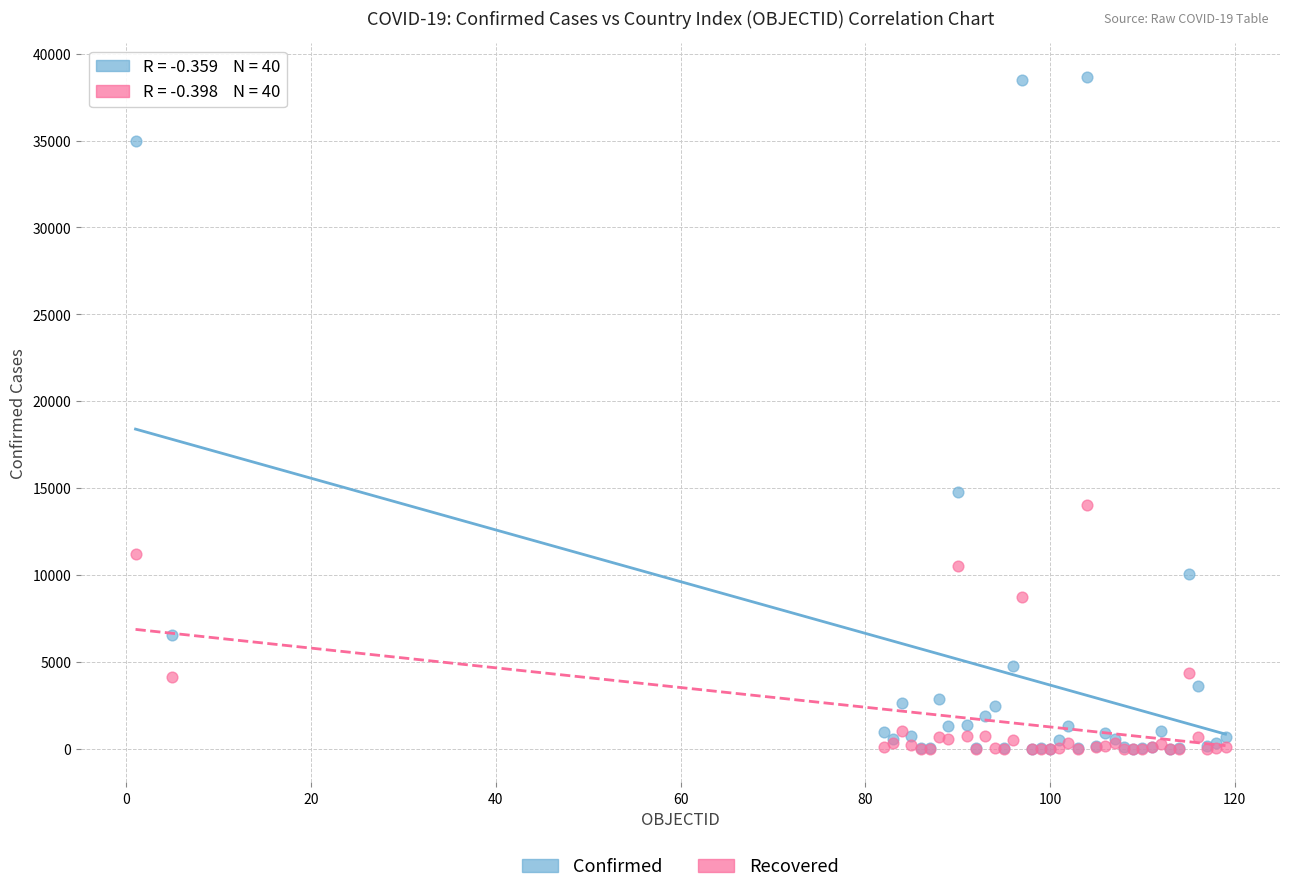

What are all the series names shown in the legend?

Confirmed, Recovered